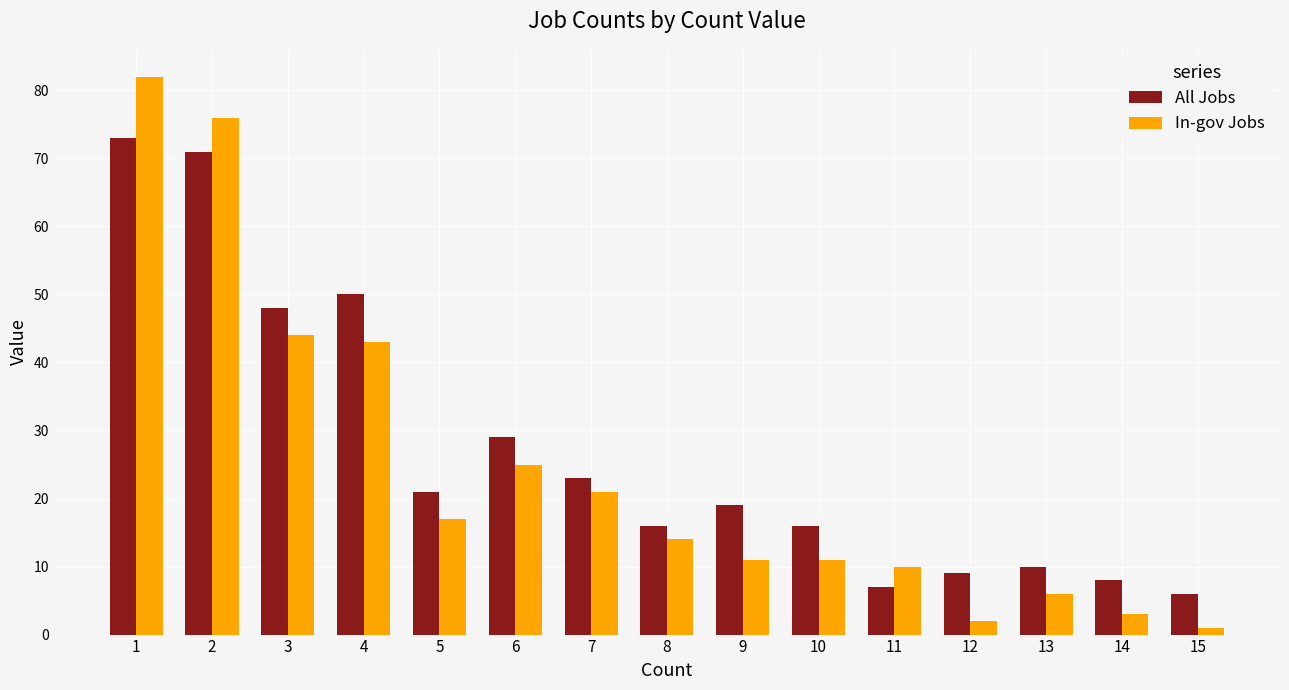

Count the number of data series in this chart.

2